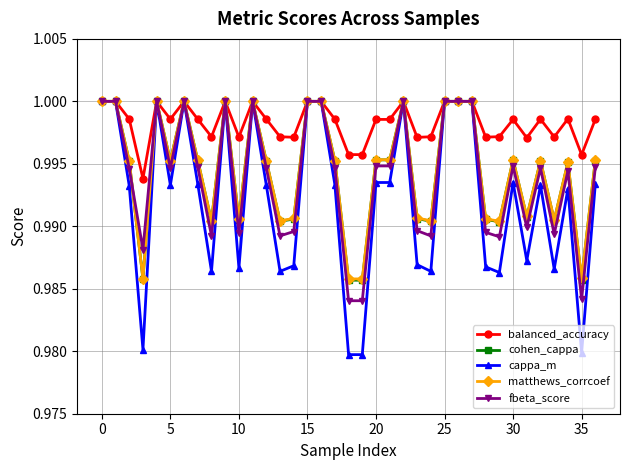

True or false: matthews_corrcoef has more than 0 interior local peaks.

True